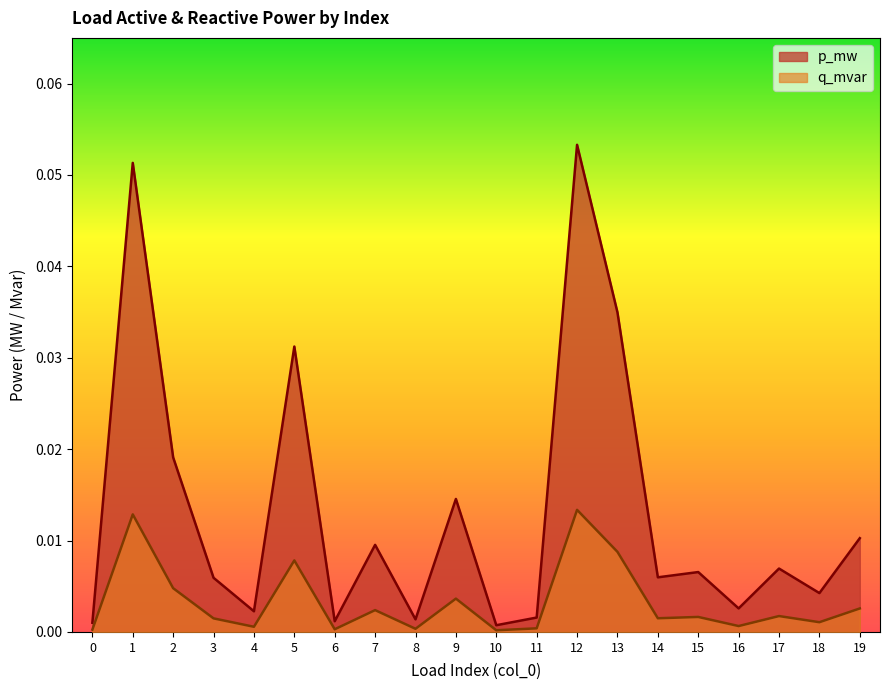

The value of q_mvar at 17 is 0.0. True or false?

False